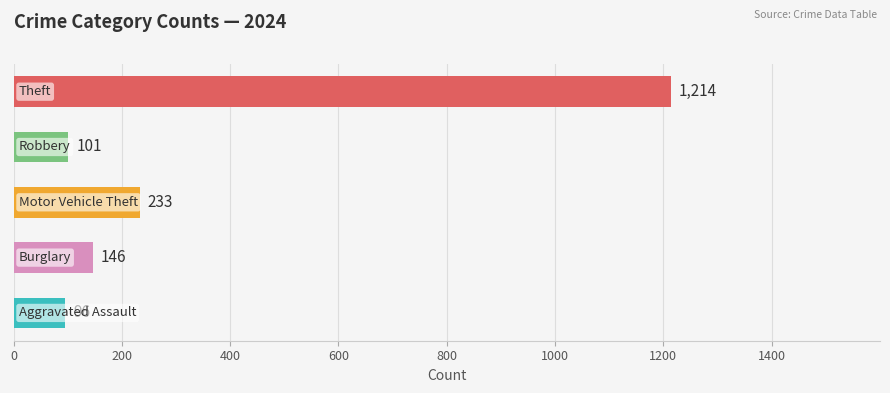

What are all the series names shown in the legend?

Aggravated Assault, Burglary, Motor Vehicle Theft, Robbery, Theft